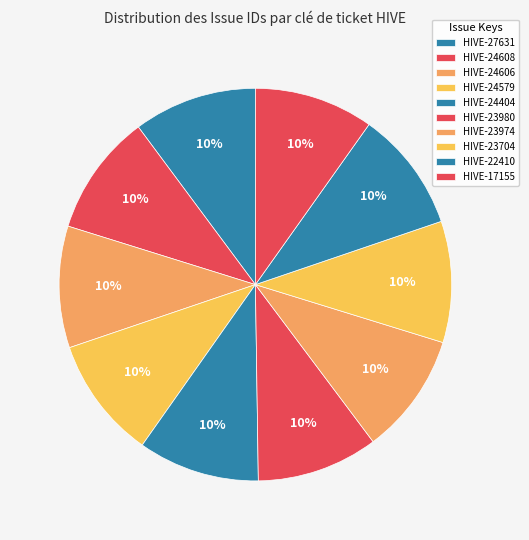

Does HIVE-27631 represent more than half of the total?

No